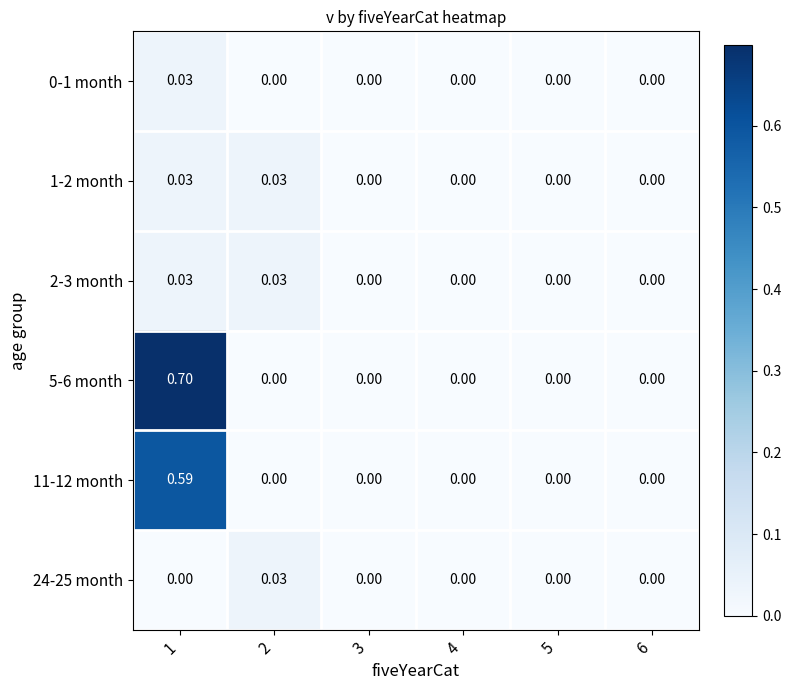

Is the value of 11-12 month at 6 greater than the value of 5-6 month at 1?

No